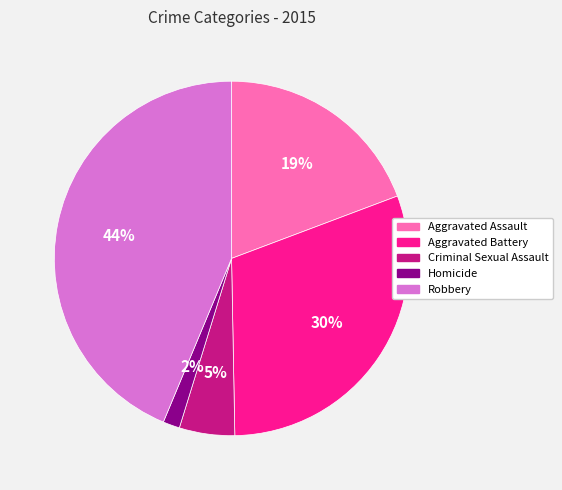

To the nearest percent, what percentage of the pie is Robbery?

44%